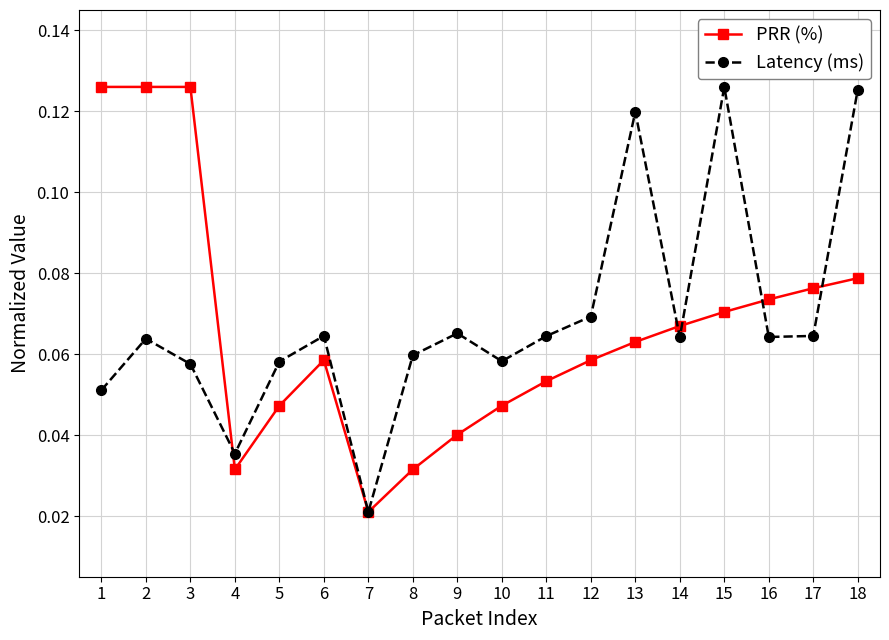

Rank the series at 6 from lowest to highest value.

PRR (%), Latency (ms)